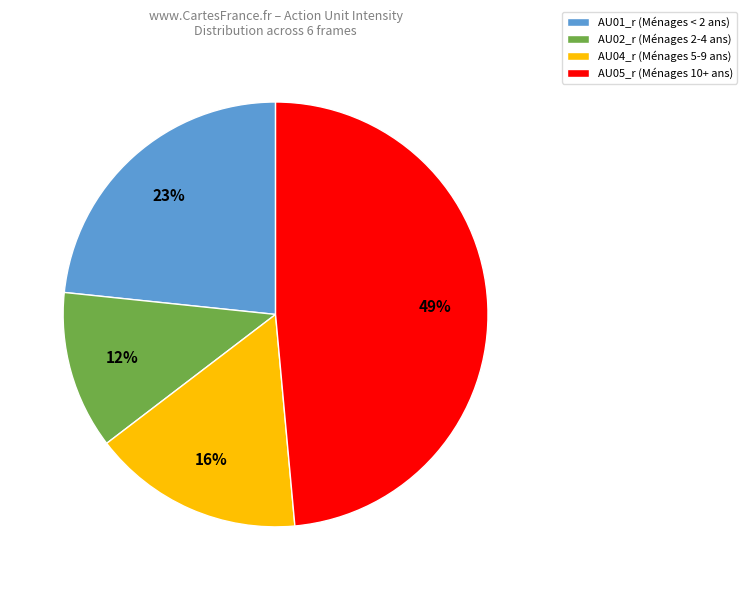

Which slice is the smallest?

AU02_r